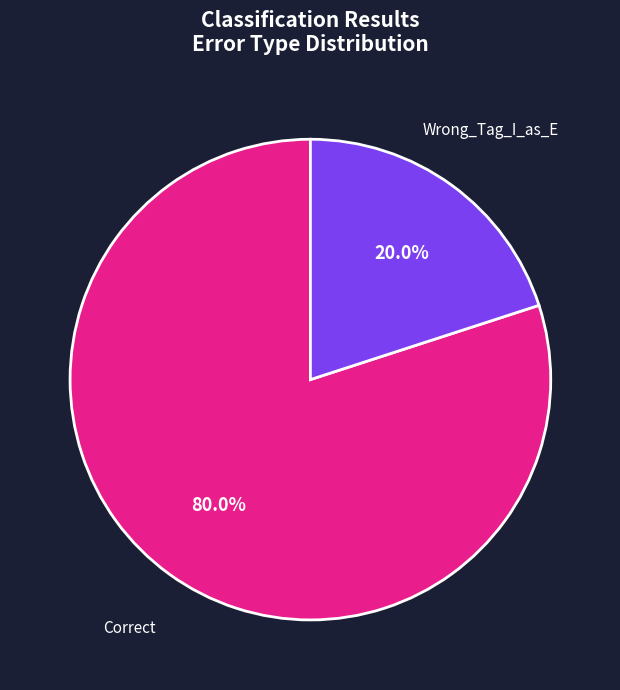

Which category has the biggest portion of the pie?

Correct